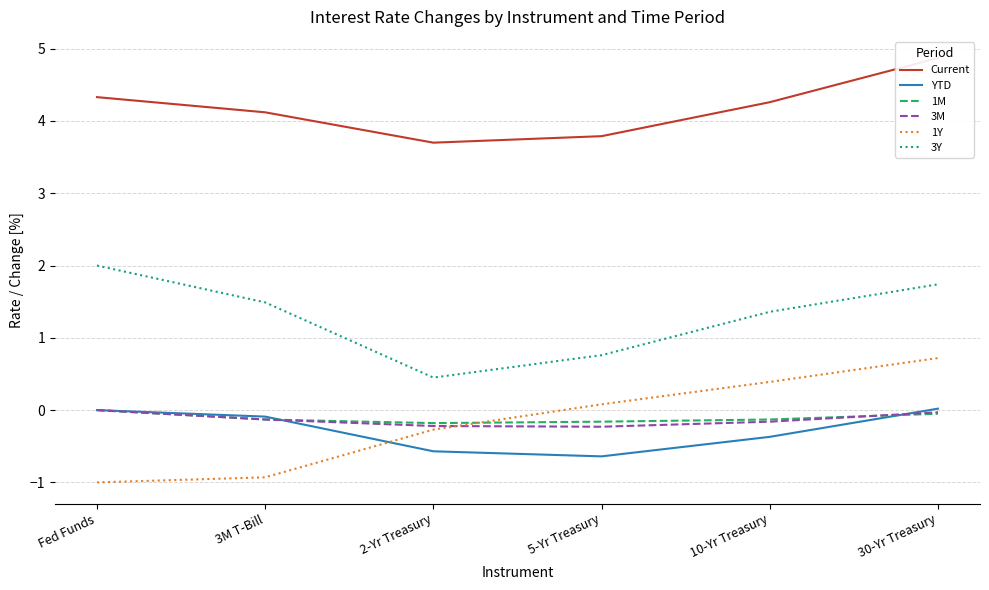

What is the maximum value shown in the chart?

4.9